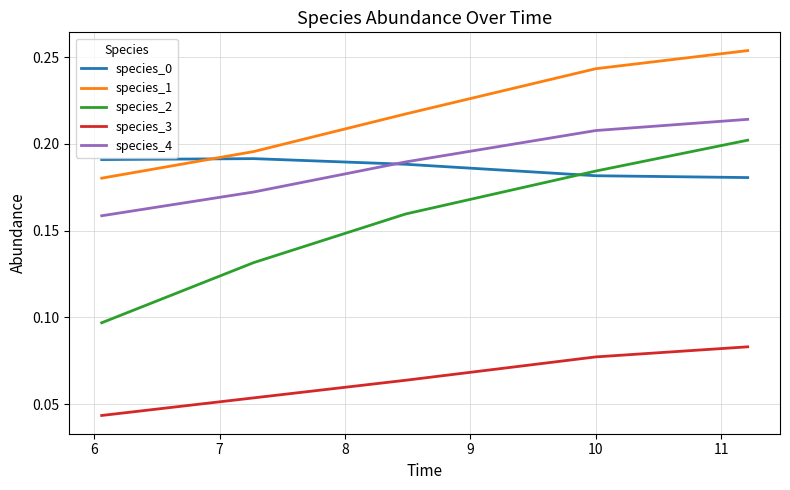

How many species_2 values are between 0 and 1?

5